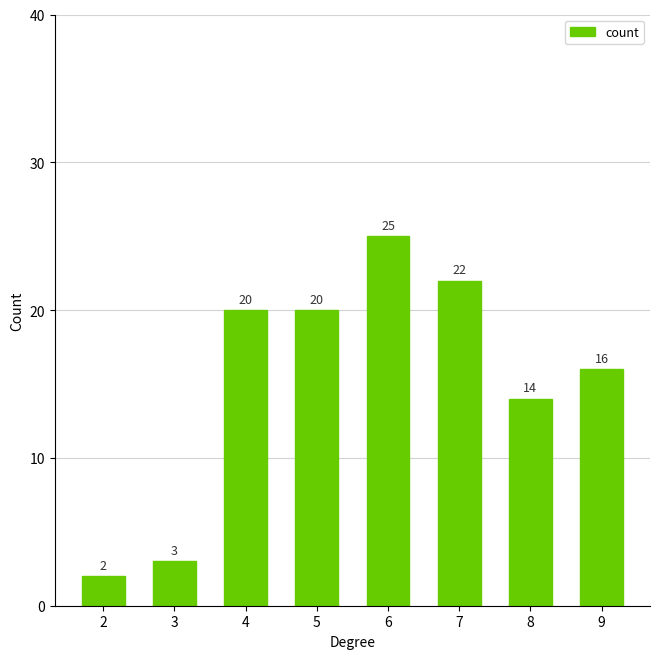

What is the maximum value shown in the chart?

25